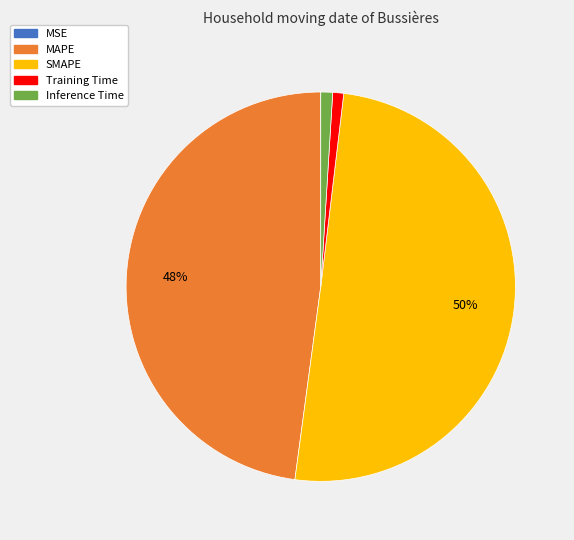

Is Inference Time the majority of the pie?

No